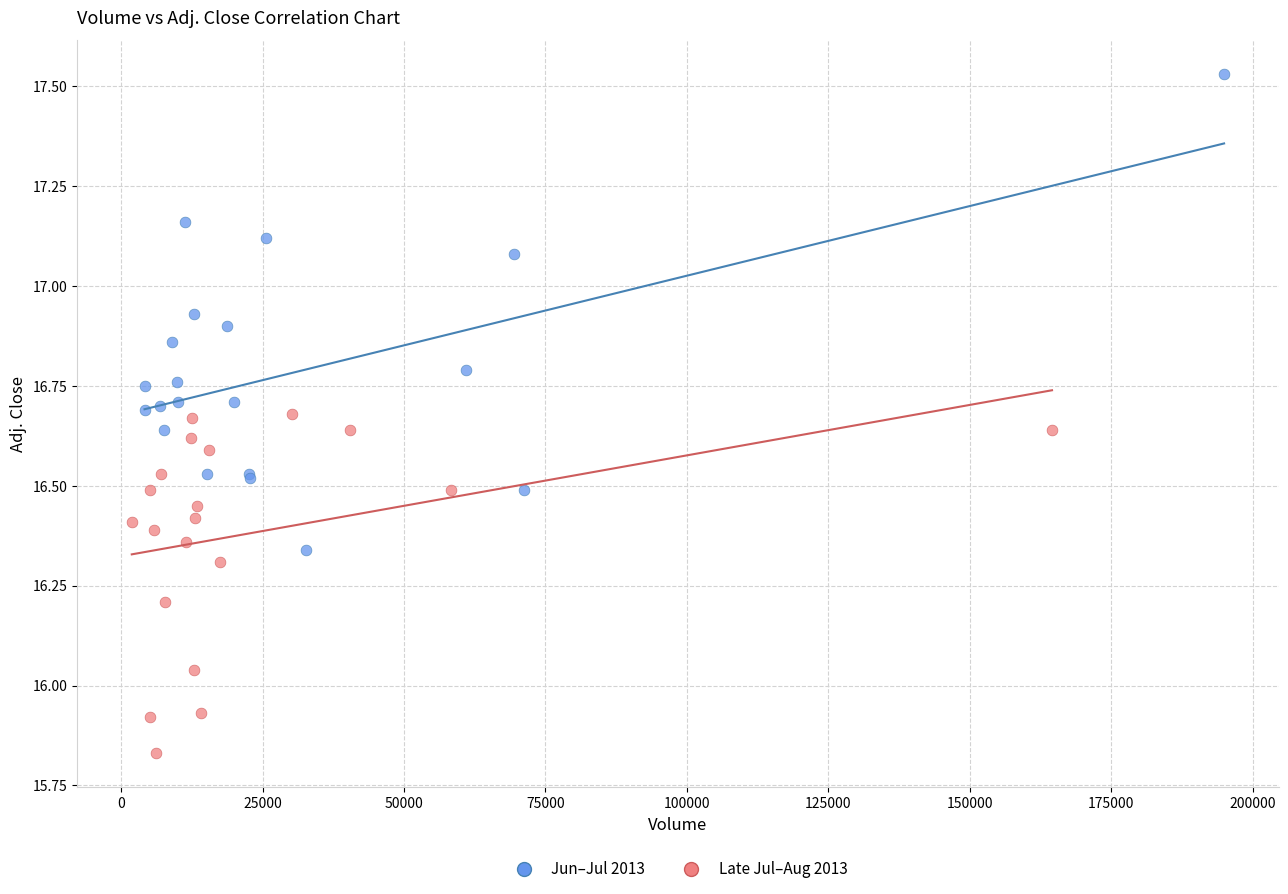

Which series has the widest spread of Y values?

Jun–Jul 2013